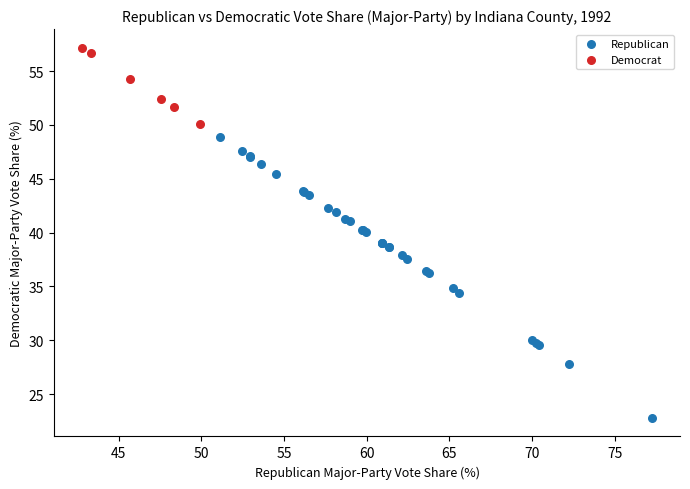

Which series contains the lowest Y value?

Republican